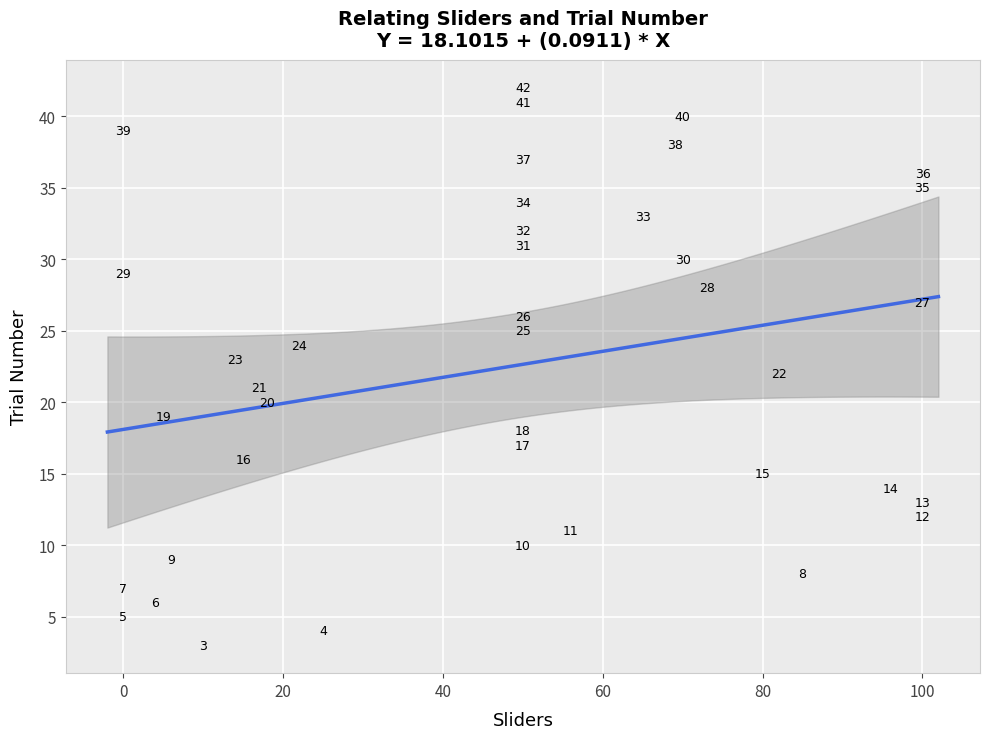

What is the range of X values (max minus min)?

100